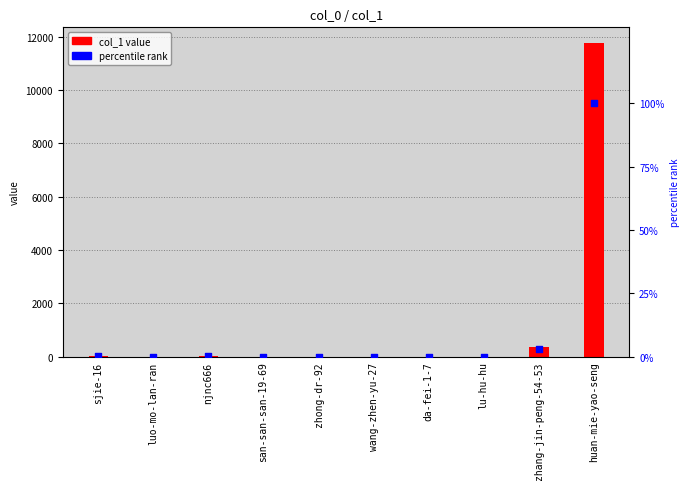

What is the total value across all series at huan-mie-yao-seng?

11860.0